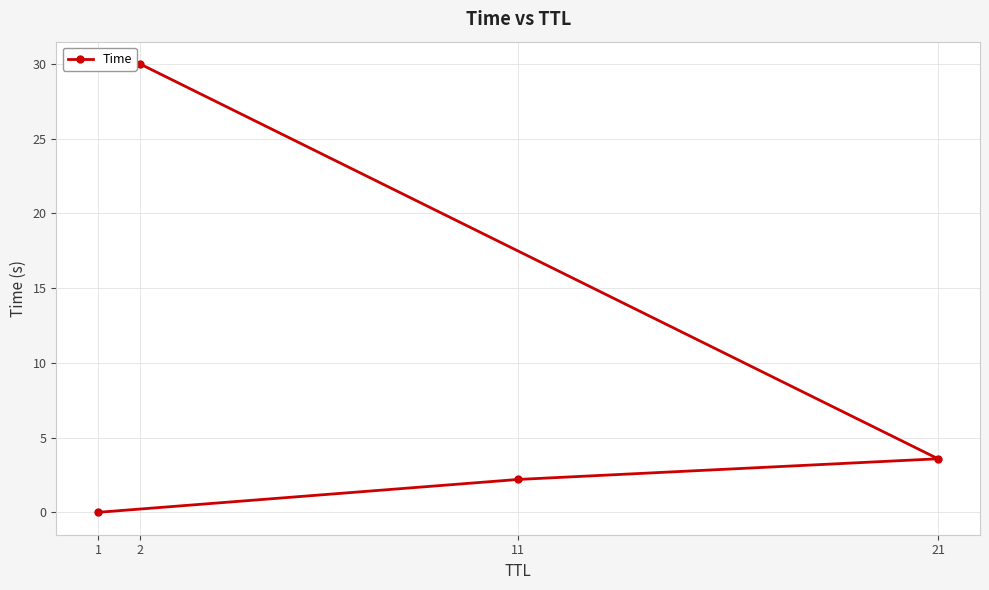

True or false: the data has more than 1 interior local peaks.

False